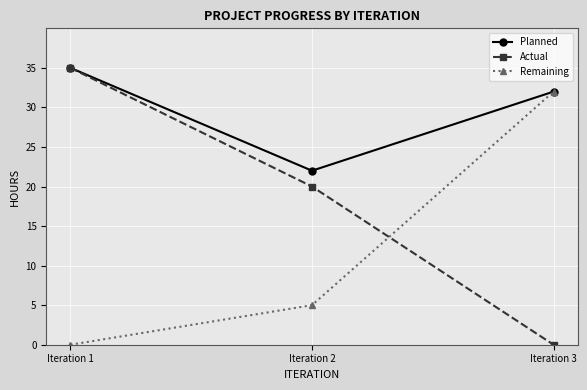

True or false: Planned has a value of 18 at Iteration 3.

False